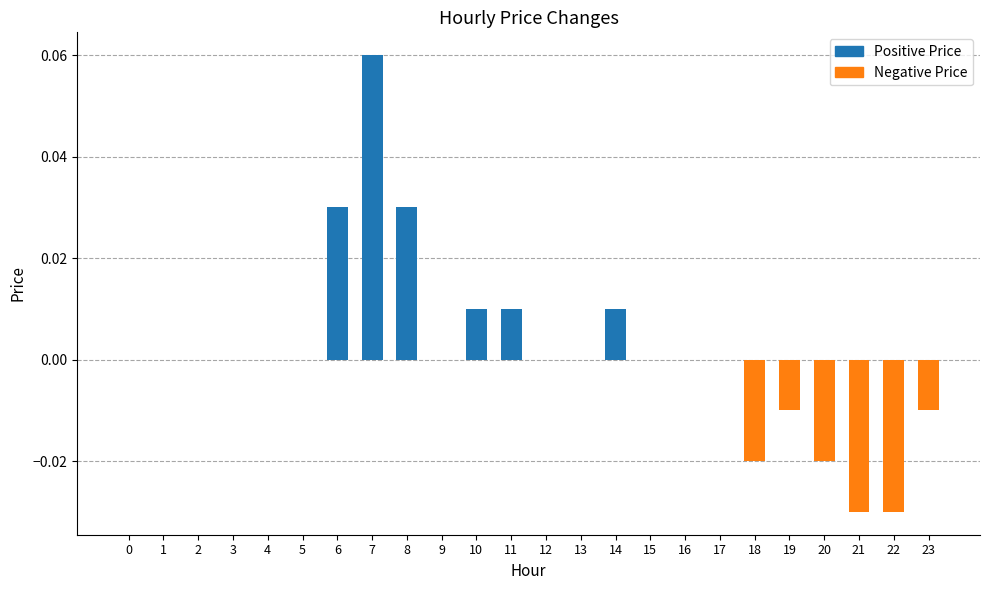

Between 13 and 19, which is larger?

13